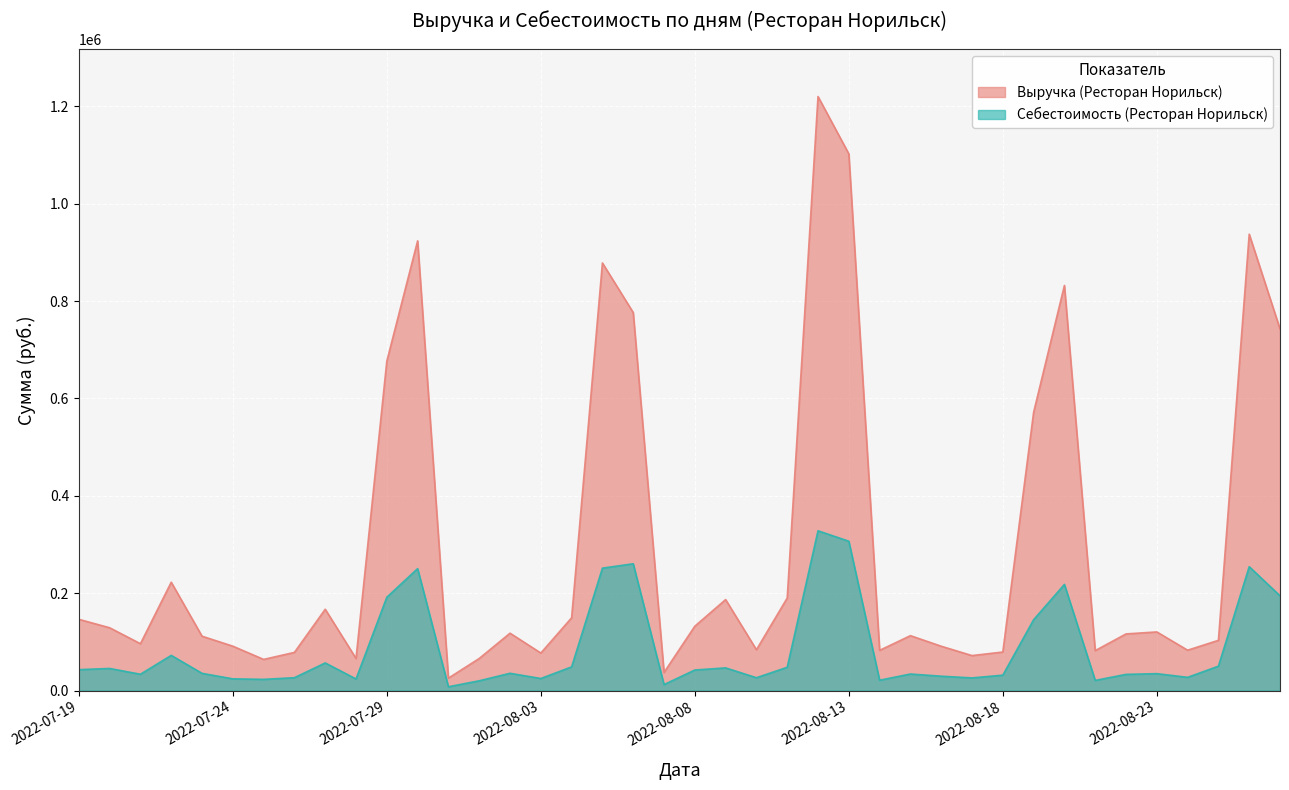

What is the spread (max minus min) of values at 2022-08-17?

45868.9